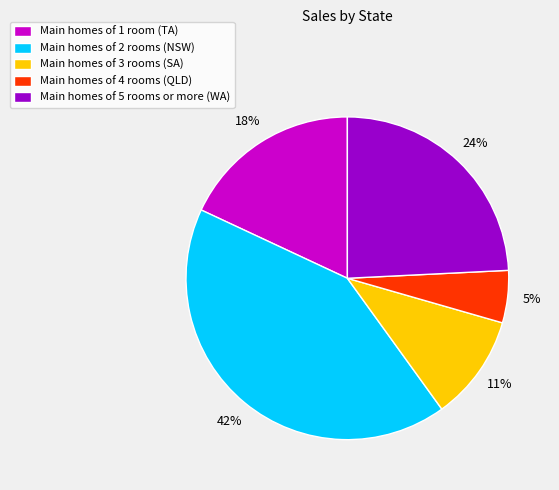

Which has a higher value, Main homes of 4 rooms (QLD) or Main homes of 5 rooms or more (WA)?

Main homes of 5 rooms or more (WA)